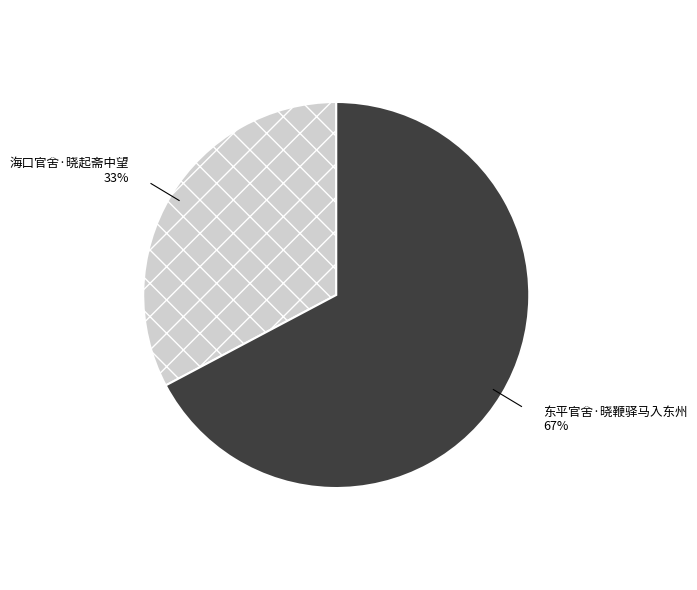

Is there a majority slice in this chart?

Yes